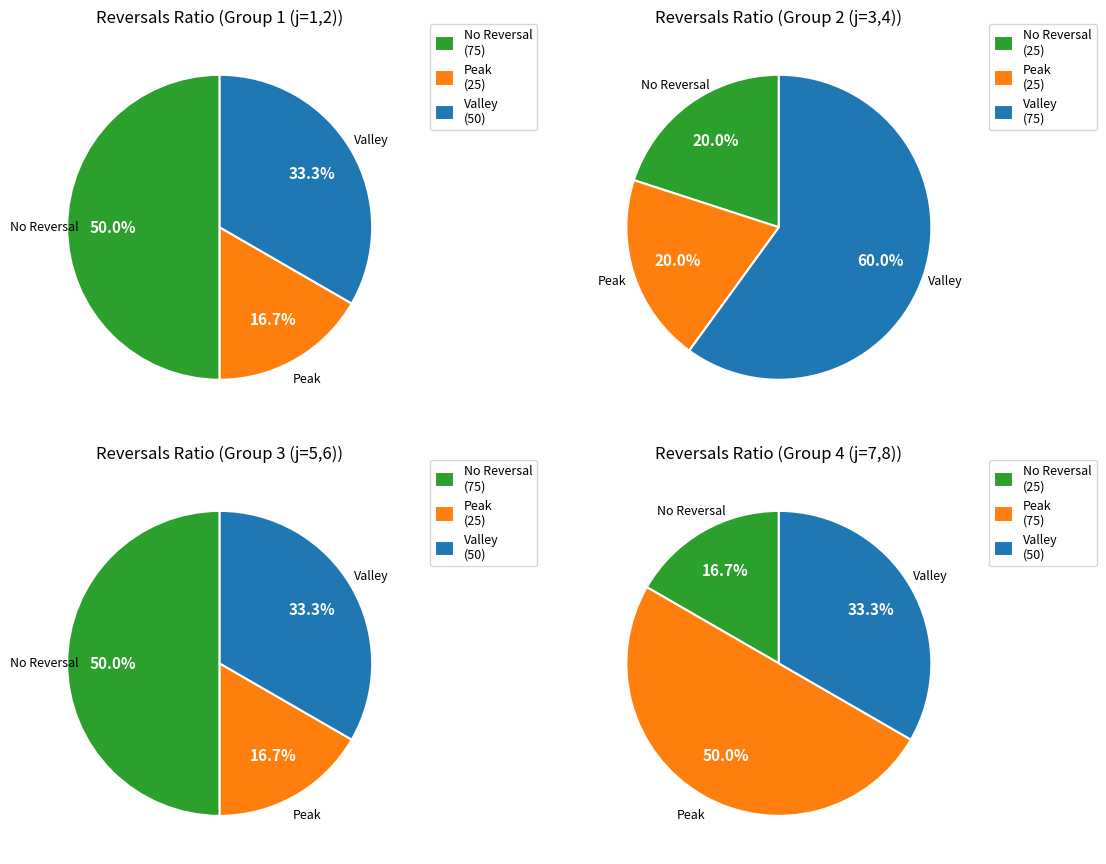

Does any single category account for the majority?

No